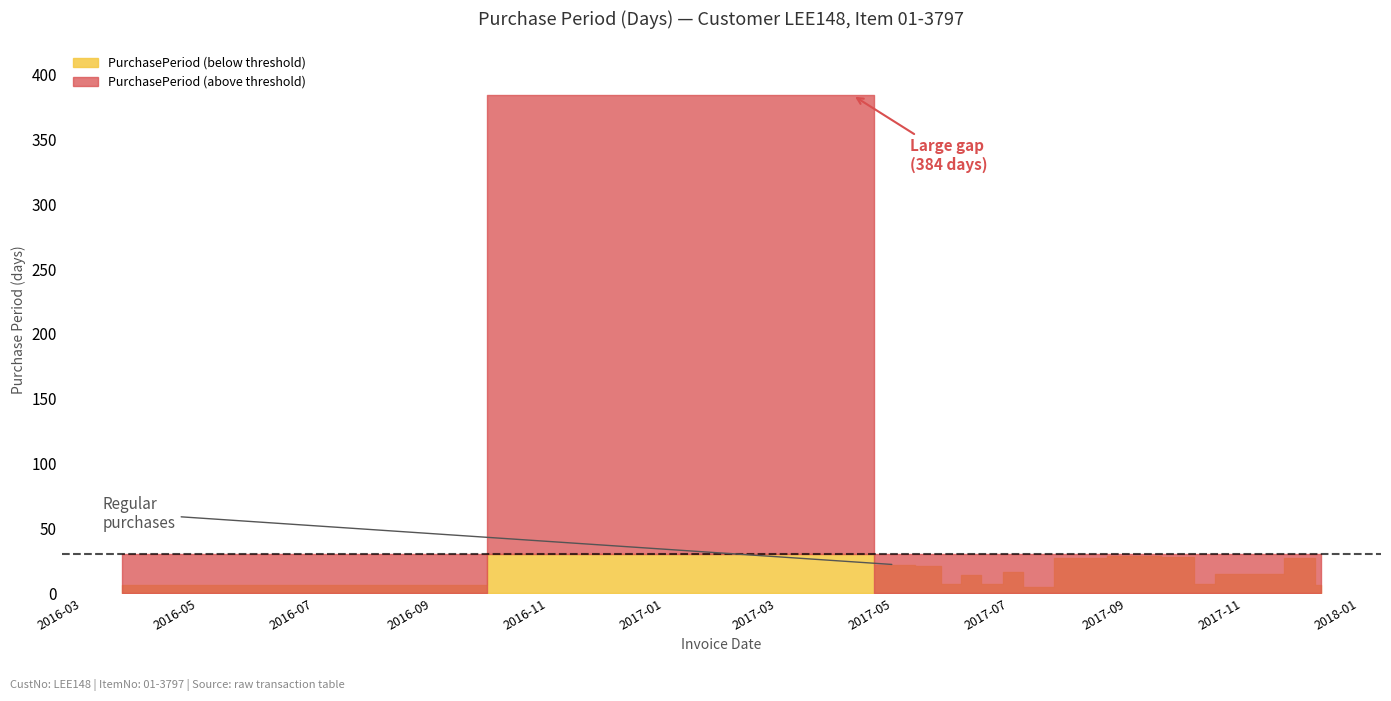

Where is the first local maximum?

2017-04-10